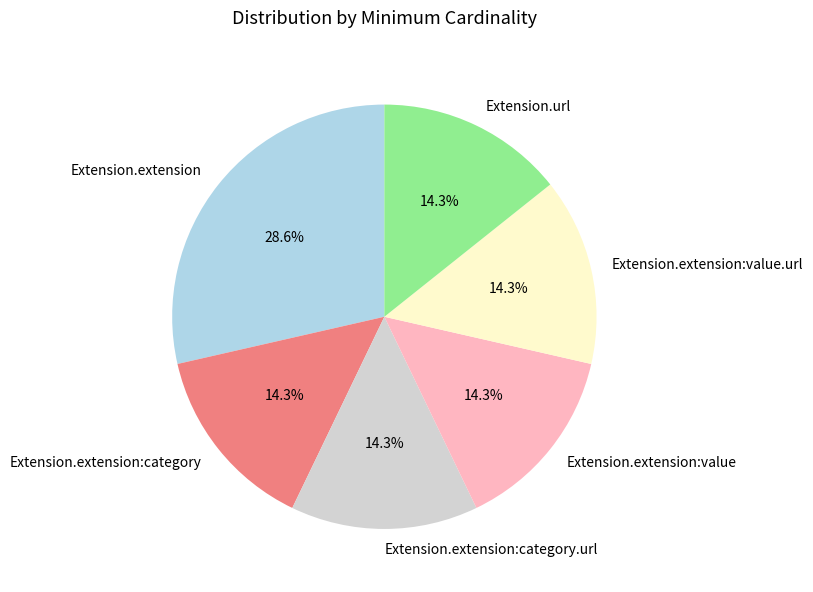

How many slices are in this pie chart?

6